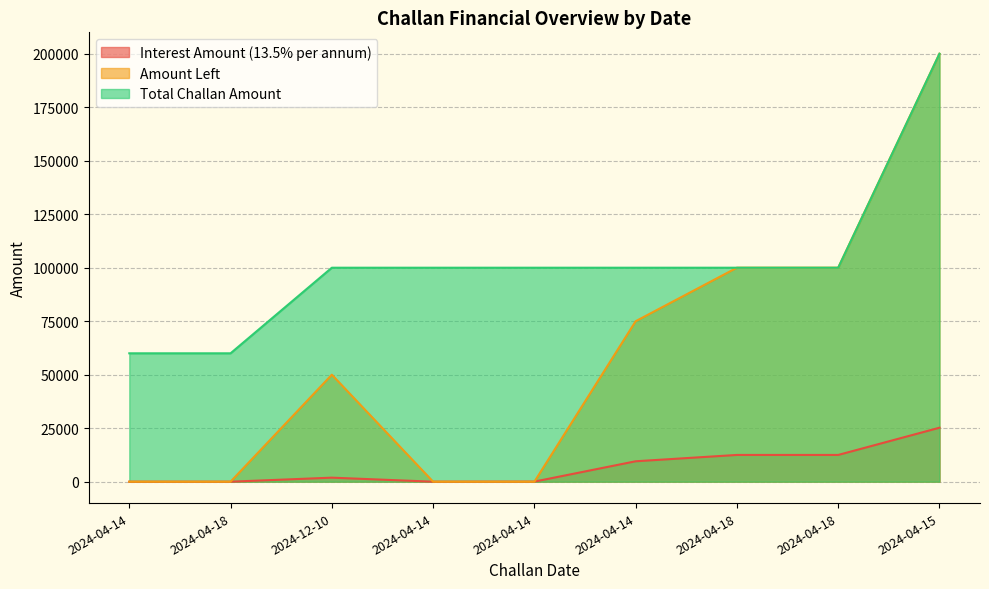

Which category has the highest value in the Total Challan Amount series?

2024-04-15